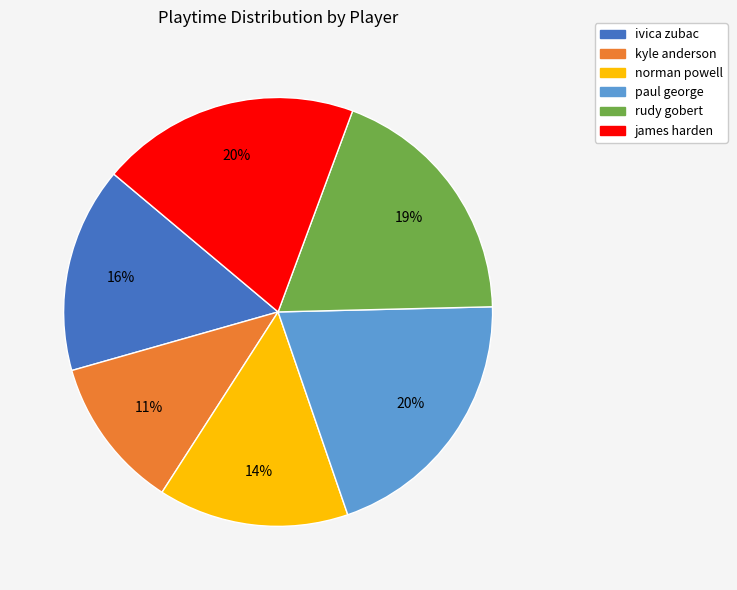

To the nearest percent, what is the average slice percentage?

17%